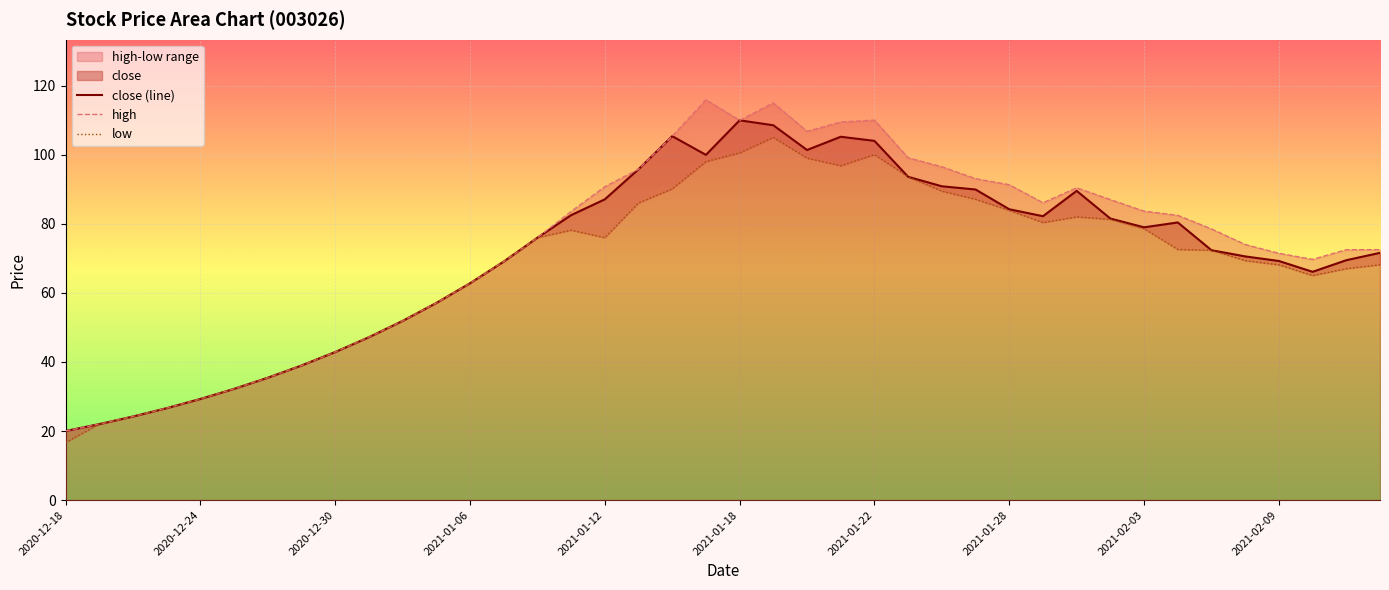

How many data points in close (line) are above 75?

20